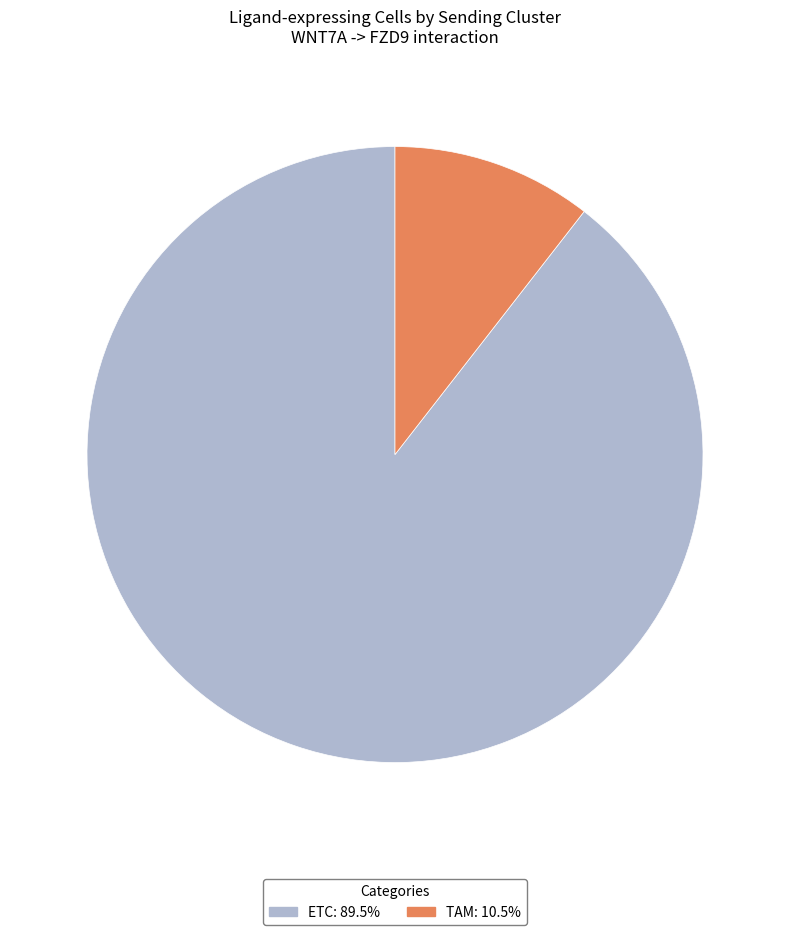

Is TAM the majority of the pie?

No